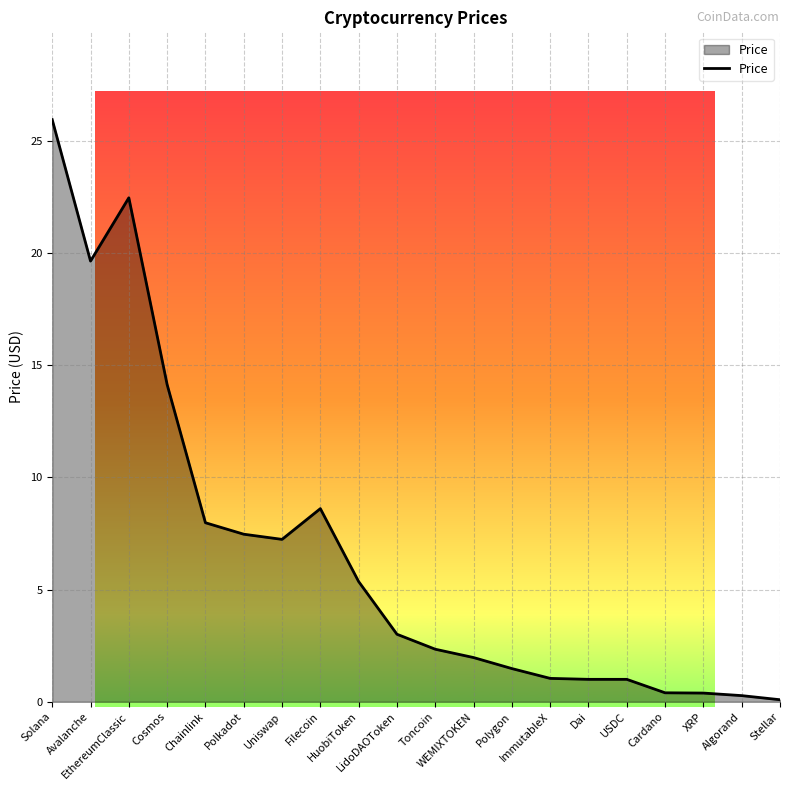

How many lines are shown in the chart?

1